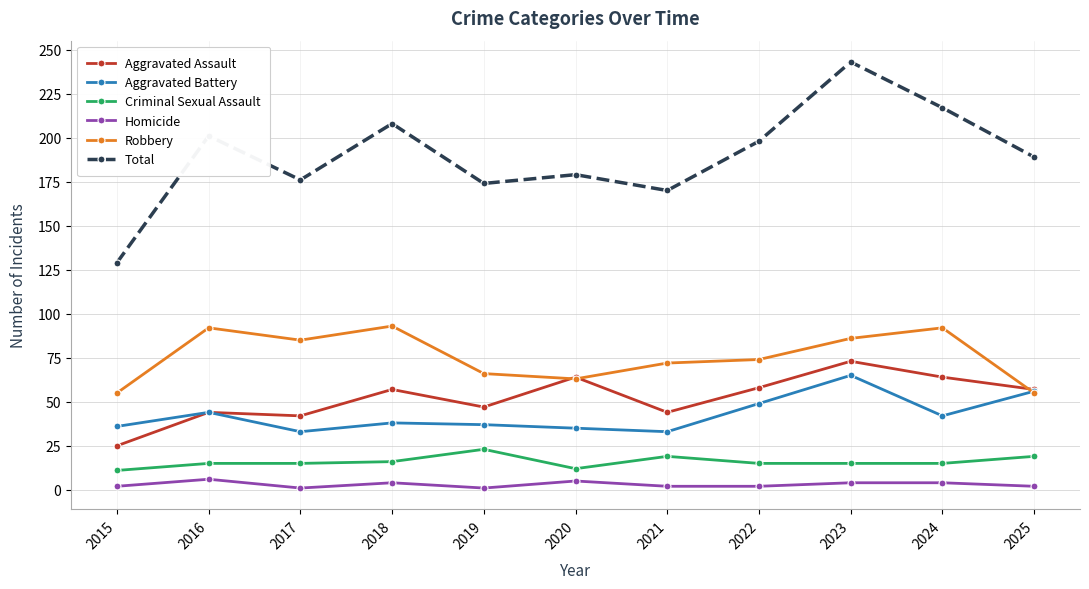

How many values in the Criminal Sexual Assault series are below 15?

2